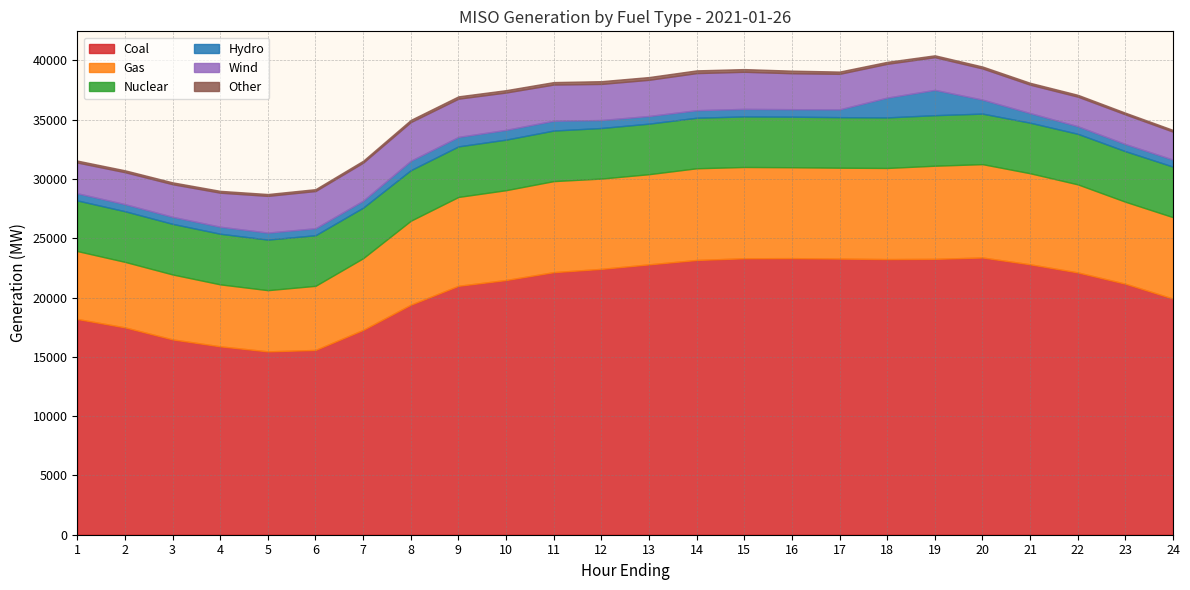

The Gas series shows 5474.5 at 3. True or false?

True